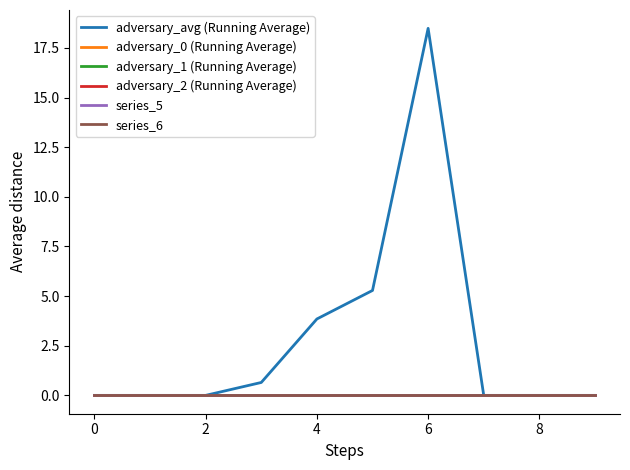

Which series has the largest total across all categories?

adversary_avg (Running Average)